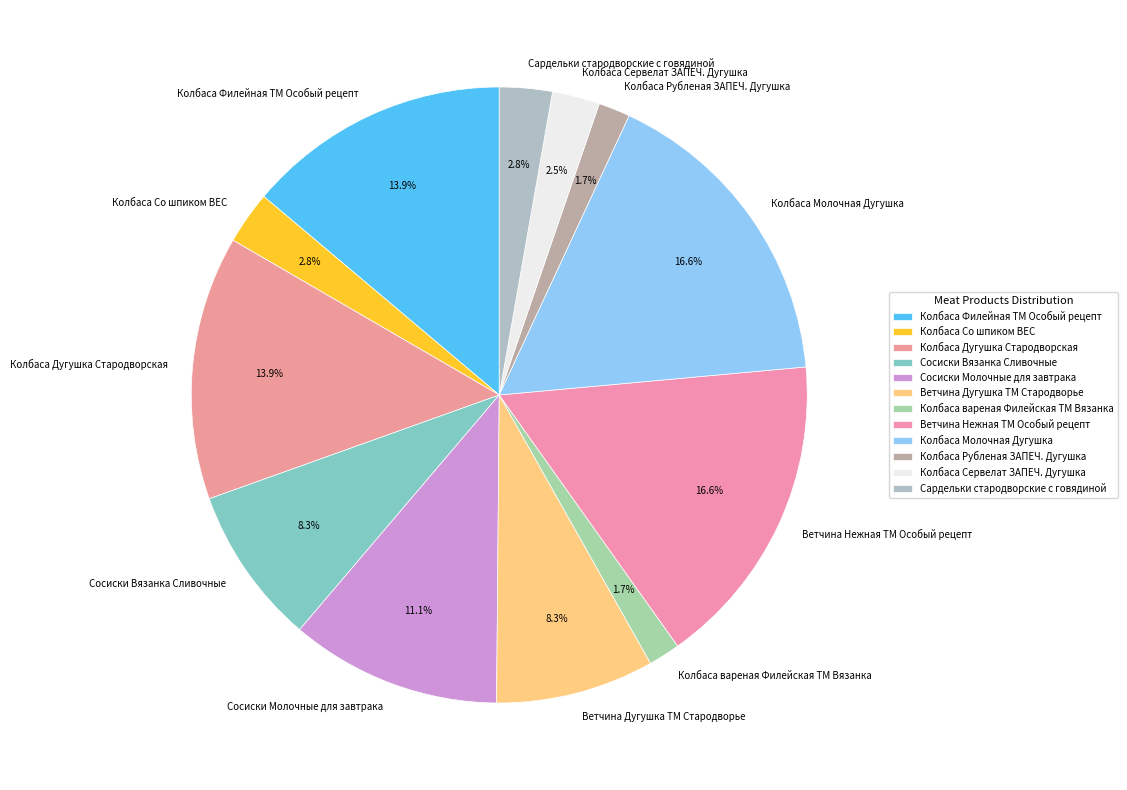

Is there a majority slice in this chart?

No